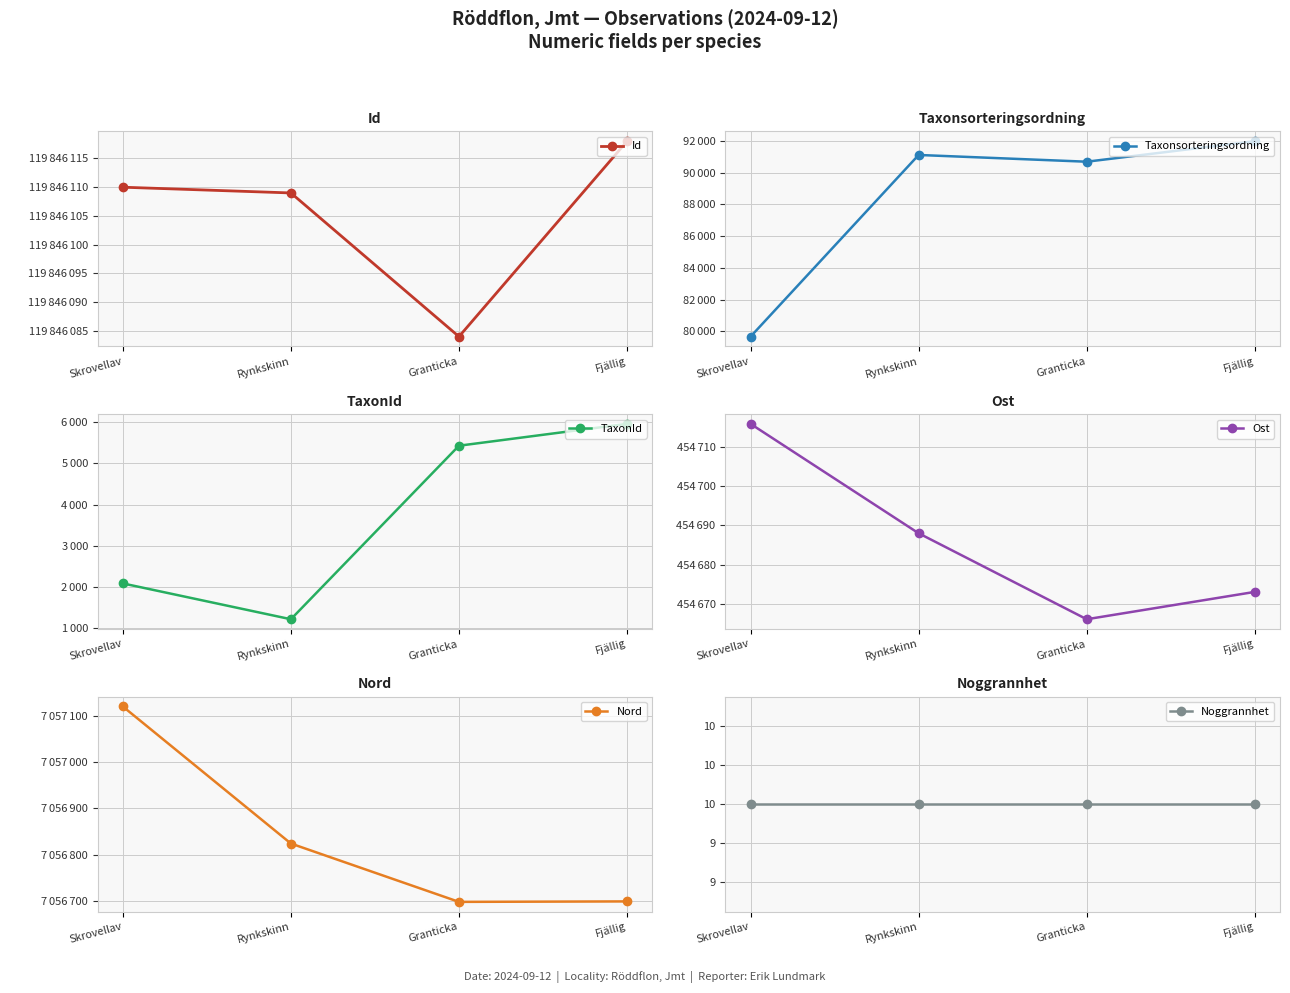

True or false: Id has more than 0 interior local peaks.

False